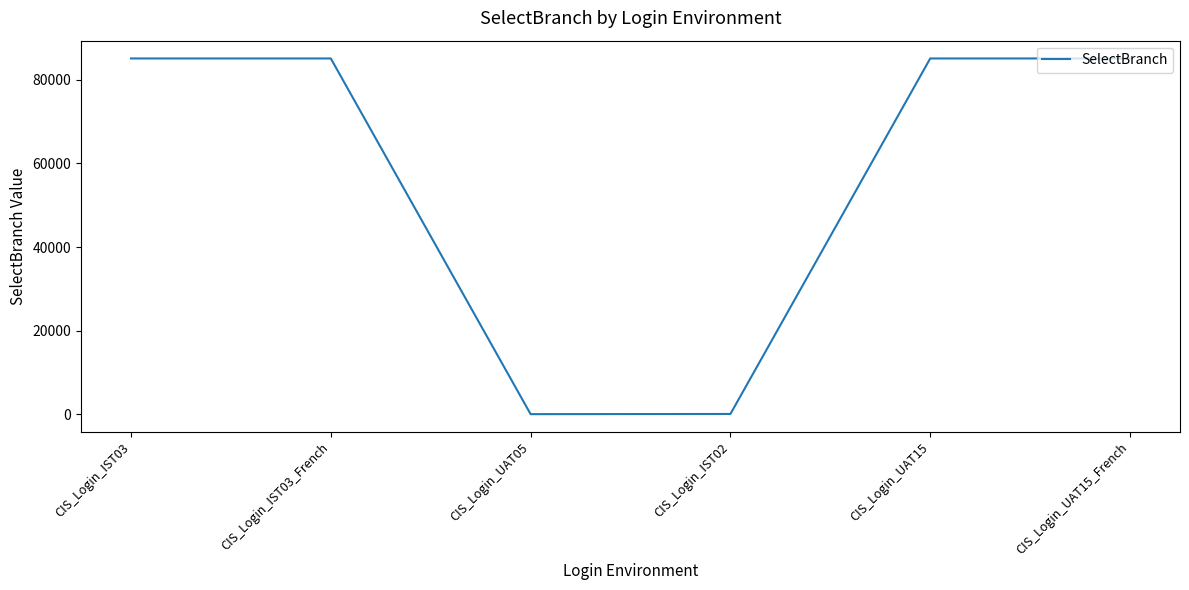

What is the sum of all values?

340610